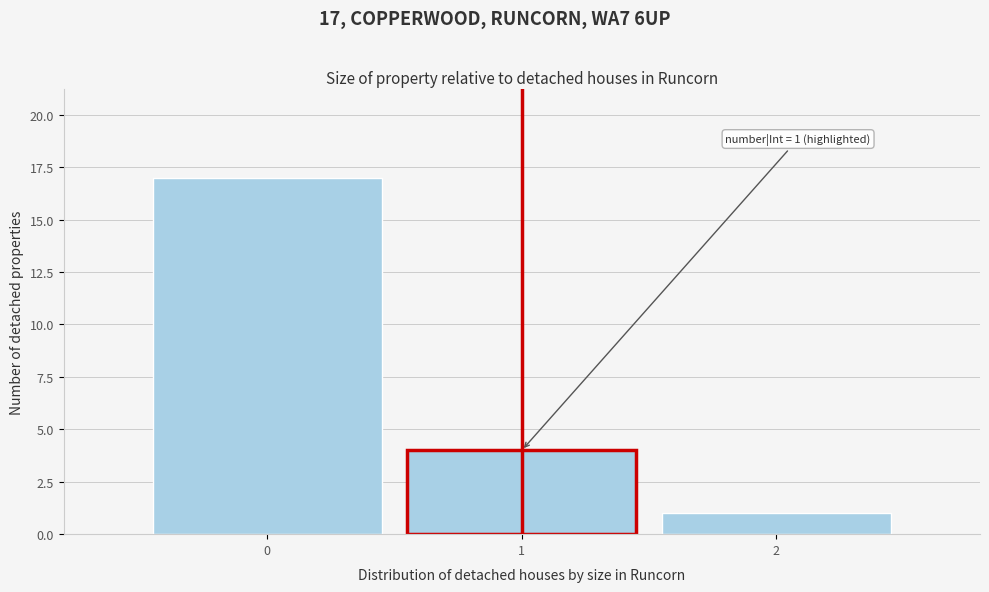

Which range on the x-axis has the tallest bar?

-0.5 to 0.5